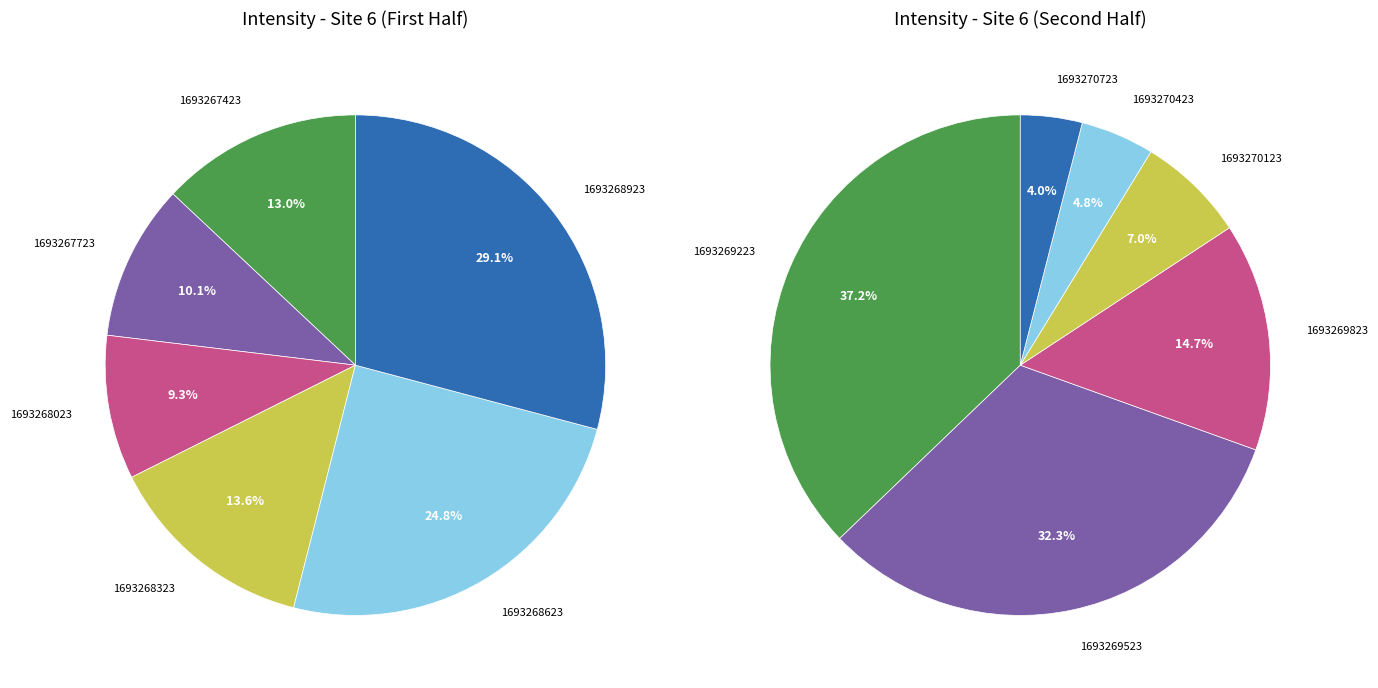

Which slice is the smallest?

1693270723